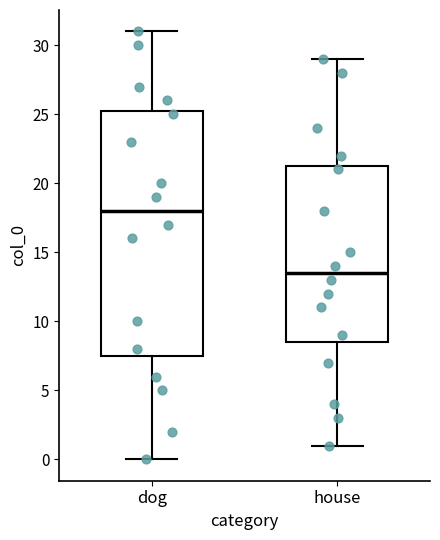

Which box's median line is the highest?

dog